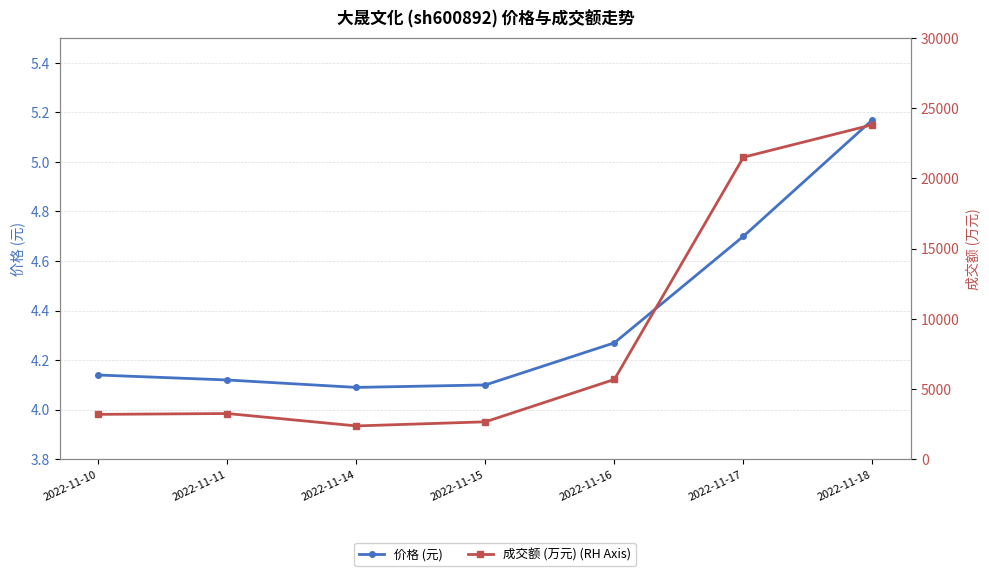

Reading left to right, list all the values displayed in this chart.

价格 (元): 2022-11-10=4.1	2022-11-11=4.1	2022-11-14=4.1	2022-11-15=4.1	2022-11-16=4.3	2022-11-17=4.7	2022-11-18=5.2
成交额 (万元) (RH Axis): 2022-11-10=3198.0	2022-11-11=3258.0	2022-11-14=2374.0	2022-11-15=2668.0	2022-11-16=5687.0	2022-11-17=21514.0	2022-11-18=23827.0